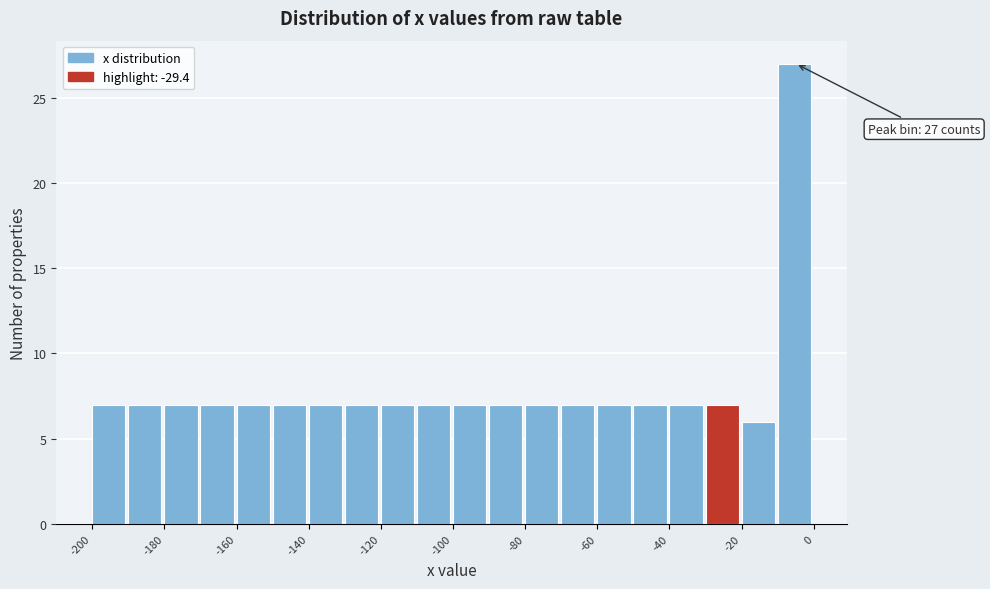

Which range on the x-axis has the tallest bar?

-10 to 0